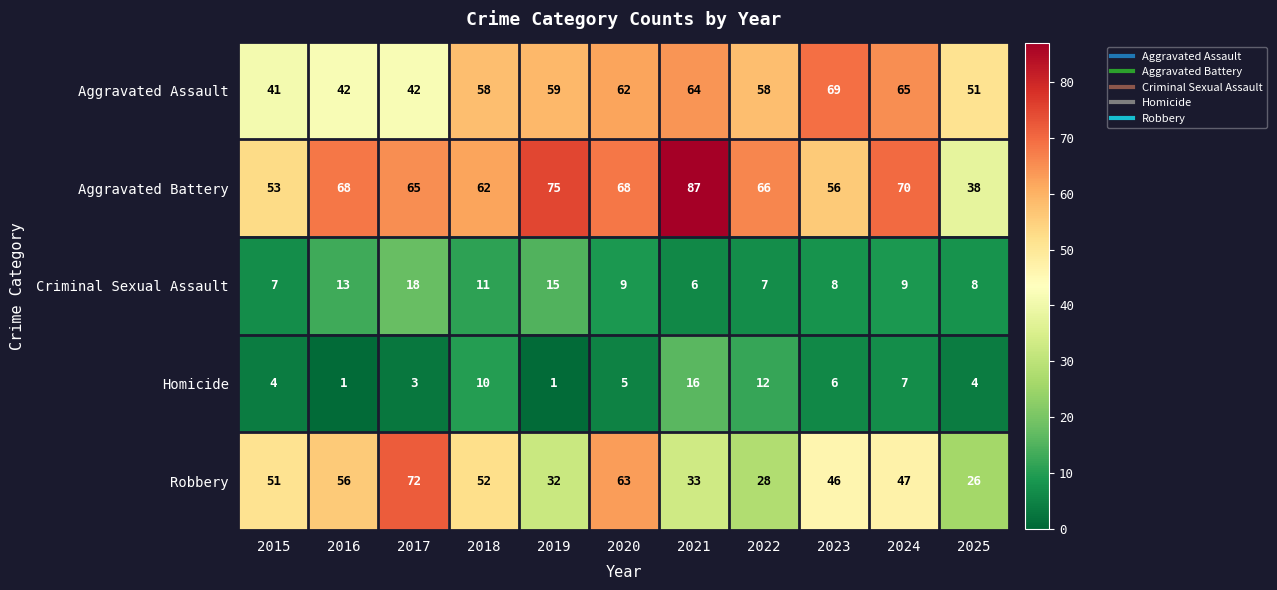

What is the sum of all Aggravated Battery values?

708